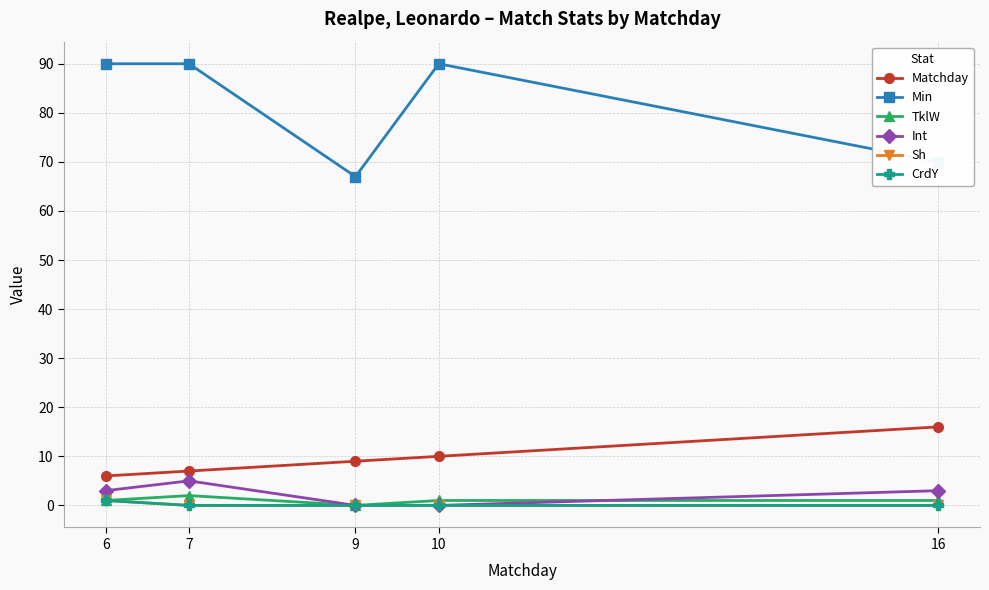

Does the chart have visible grid lines?

Yes